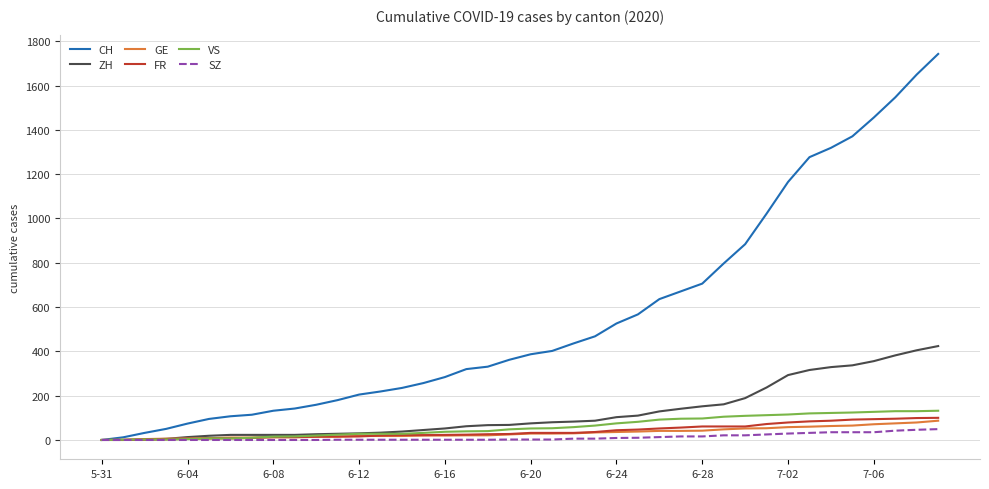

Which series has the largest range (max minus min)?

CH